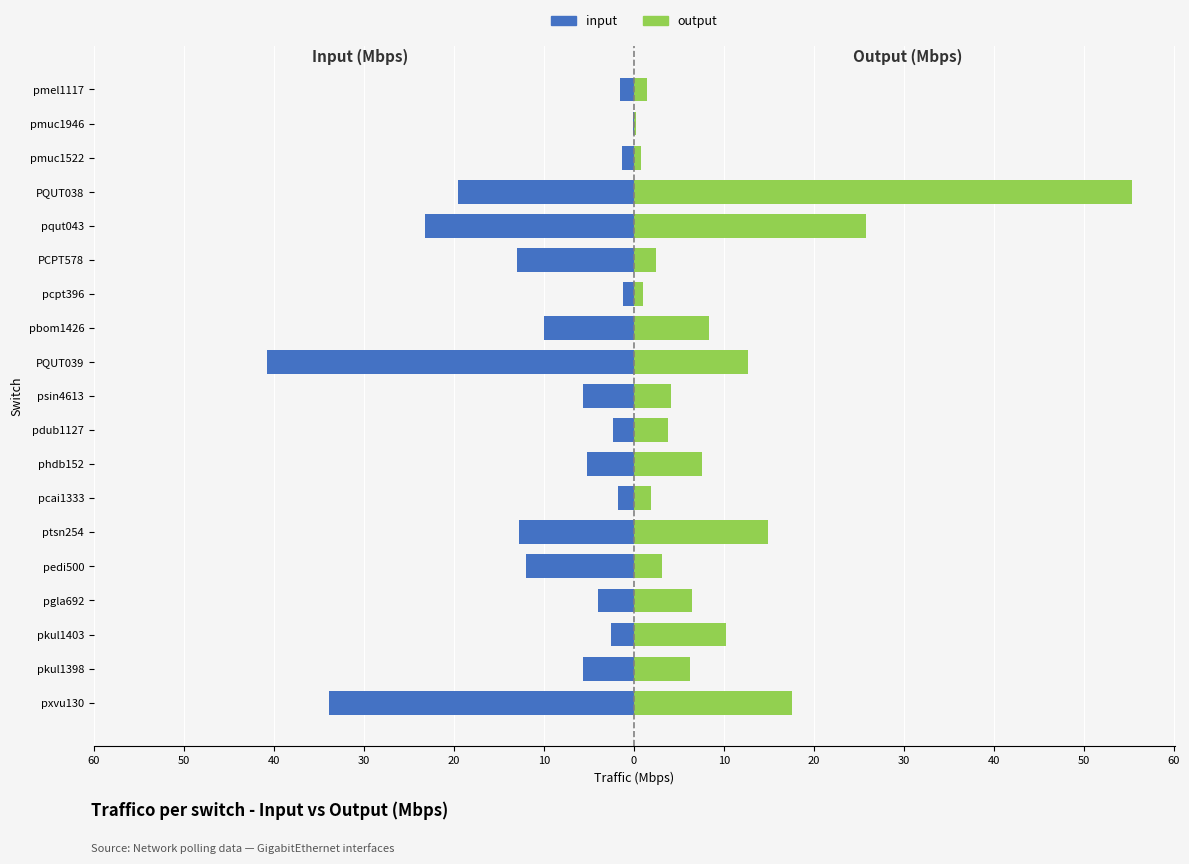

Which series has the largest total across all categories?

output